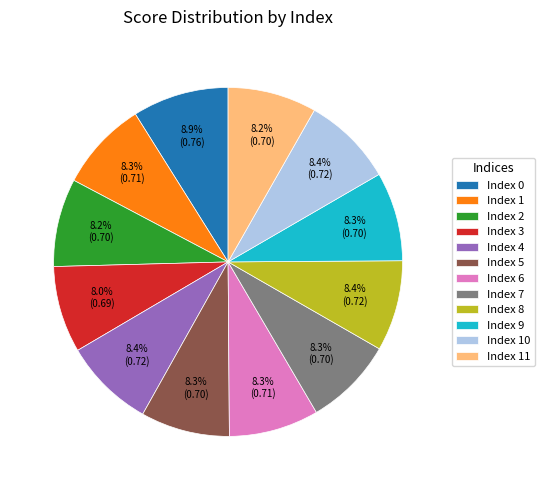

Does Index 9 account for over 50% of the chart?

No